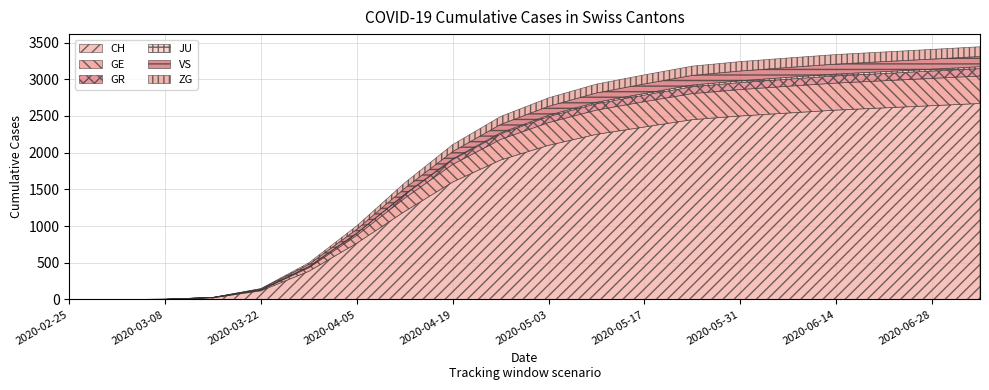

At how many categories does at least one series exceed 1164?

13